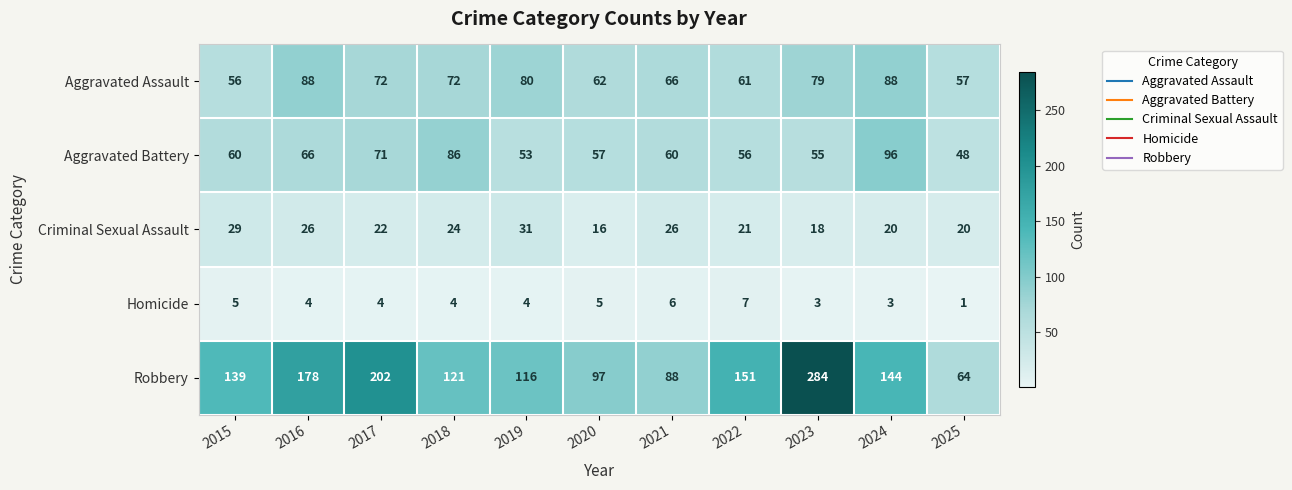

At how many categories does at least one series exceed 54?

11